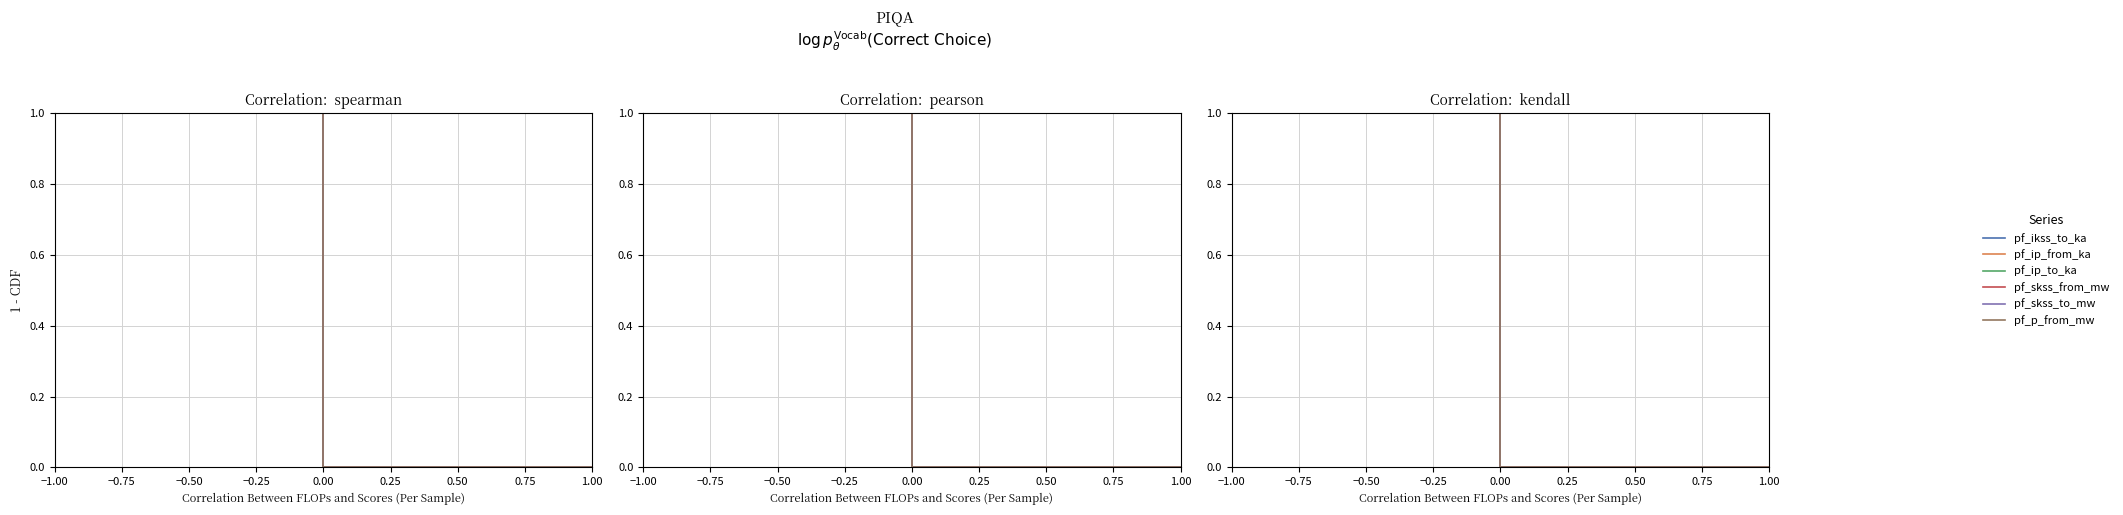

True or false: pf_skss_from_mw and pf_skss_to_mw cross at least once.

False